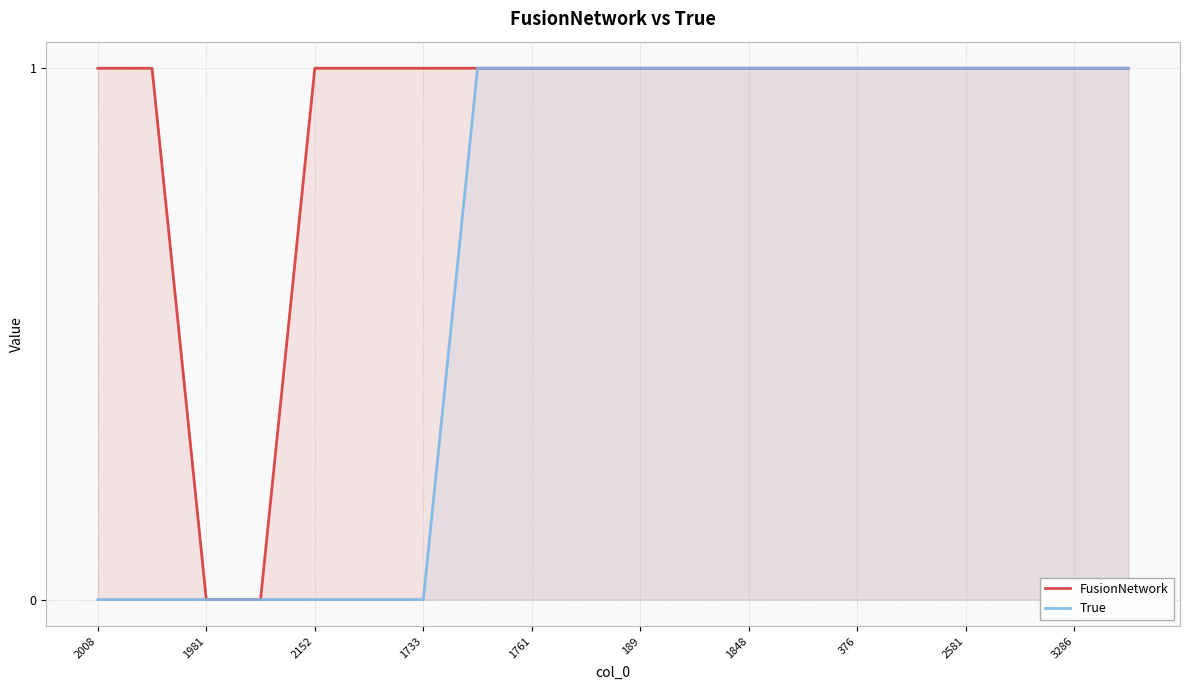

How many lines are shown in the chart?

2